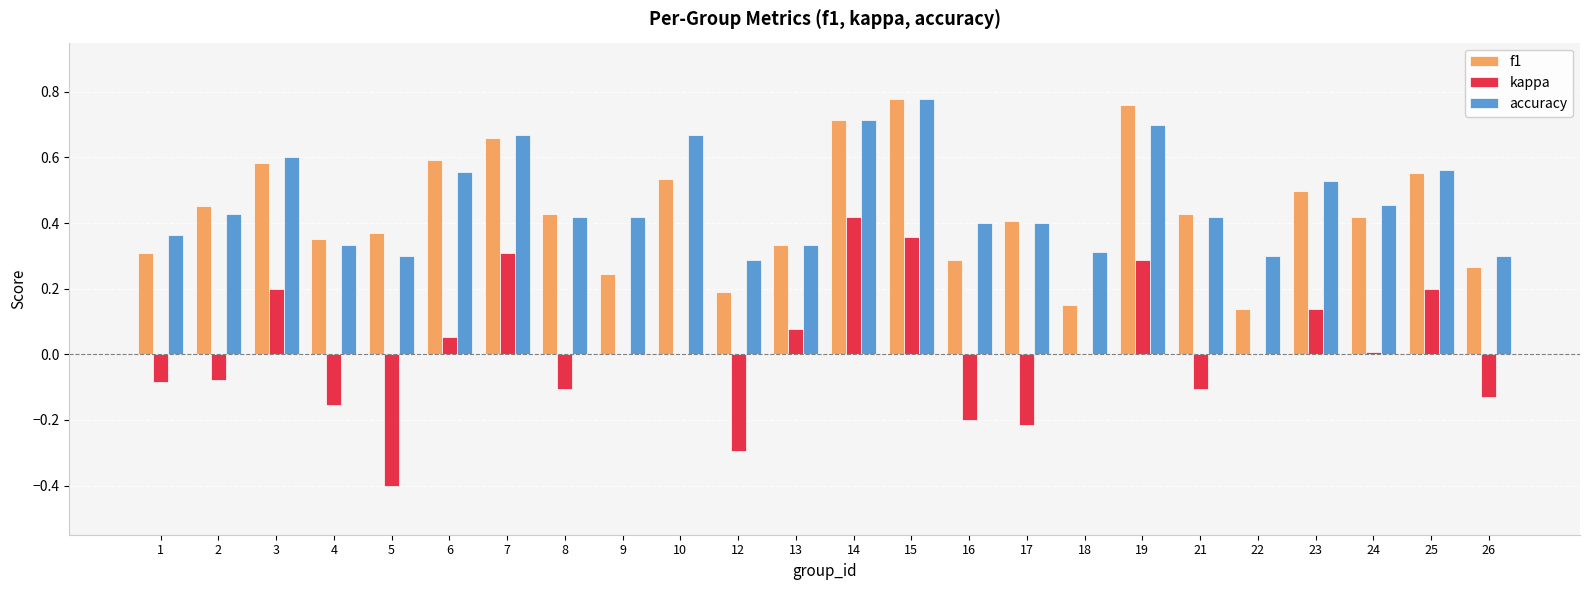

Is the value of kappa at 2 greater than the value of f1 at 6?

No